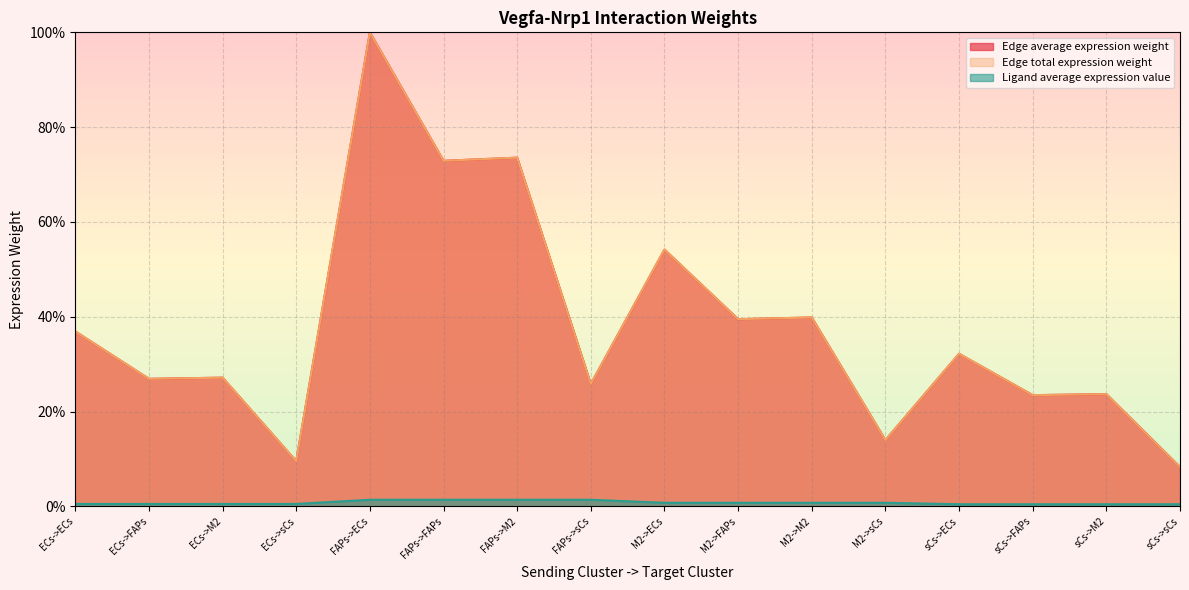

List the series in order of their peak value, highest first.

Edge average expression weight, Edge total expression weight, Ligand average expression value